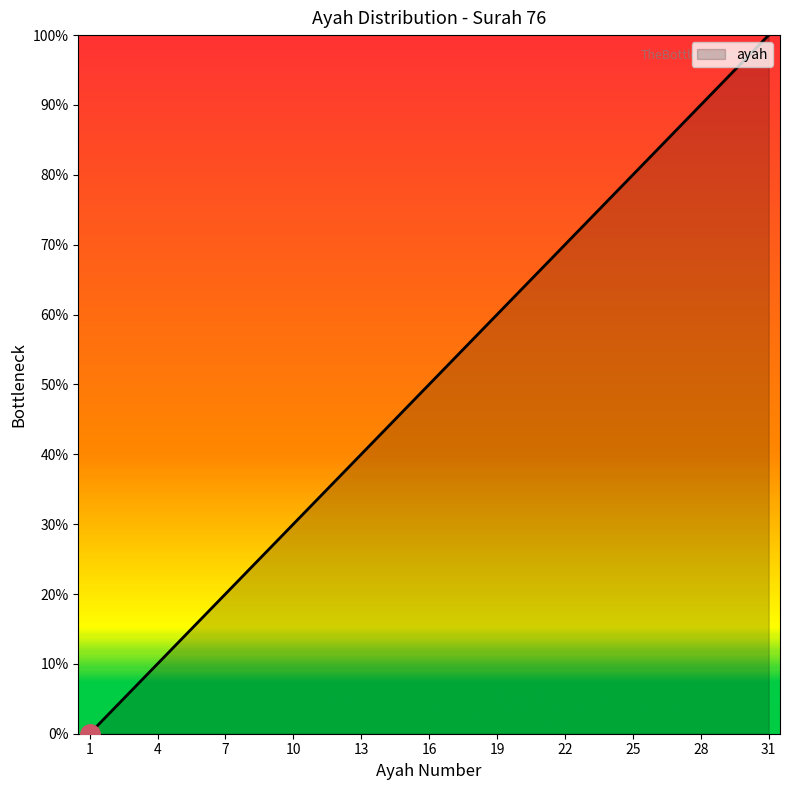

Reading left to right, list all the values displayed in this chart.

0.0	3.3	6.7	10.0	13.3	16.7	20.0	23.3	26.7	30.0	33.3	36.7	40.0	43.3	46.7	50.0	53.3	56.7	60.0	63.3	66.7	70.0	73.3	76.7	80.0	83.3	86.7	90.0	93.3	96.7	100.0